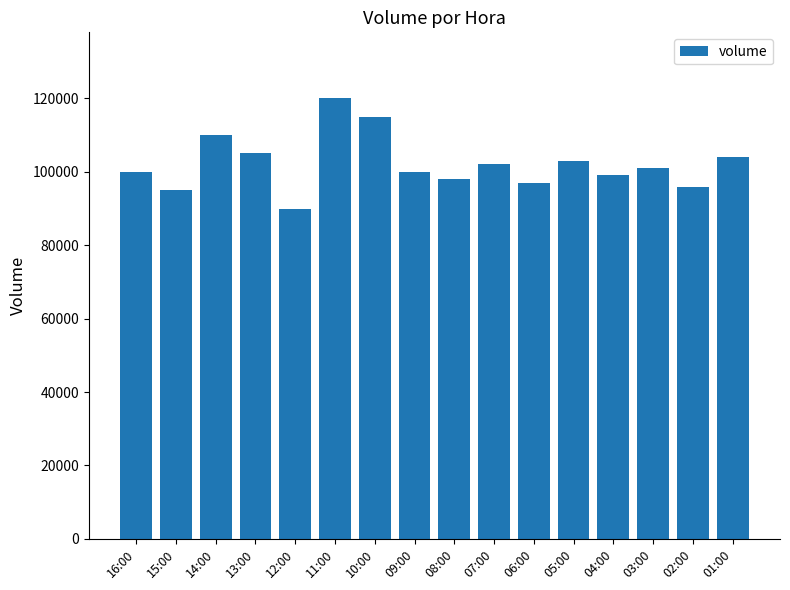

What position from the right is 10:00?

10